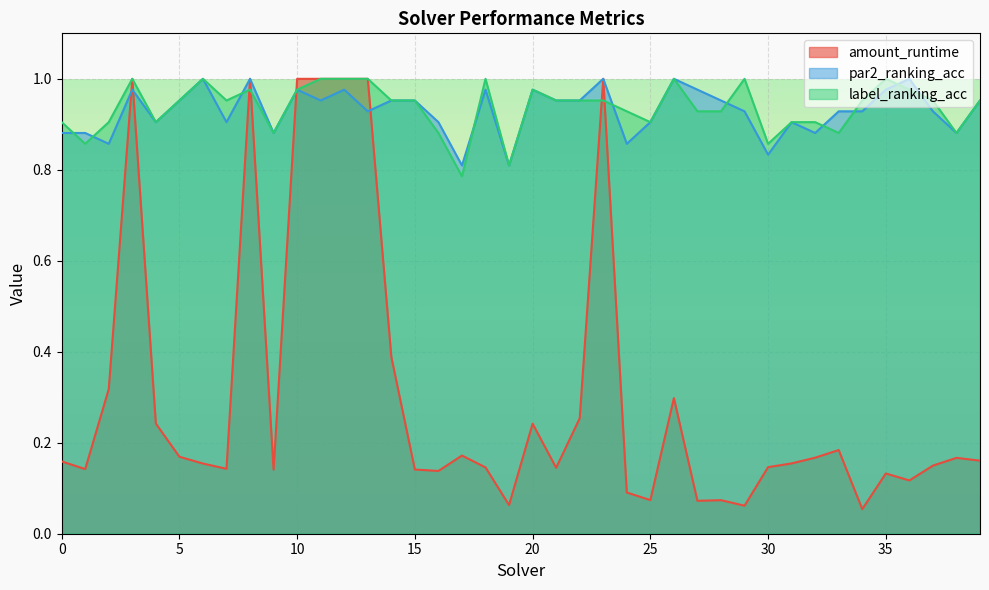

Reading right to left, transcribe all the data shown in this chart.

amount_runtime: 0.2	0.2	0.1	0.1	0.1	0.1	0.2	0.2	0.2	0.1	0.1	0.1	0.1	0.3	0.1	0.1	1.0	0.3	0.1	0.2	0.1	0.1	0.2	0.1	0.1	0.4	1.0	1.0	1.0	1.0	0.1	1.0	0.1	0.2	0.2	0.2	1.0	0.3	0.1	0.2
par2_ranking_acc: 1.0	0.9	0.9	1.0	1.0	0.9	0.9	0.9	0.9	0.8	0.9	1.0	1.0	1.0	0.9	0.9	1.0	1.0	1.0	1.0	0.8	1.0	0.8	0.9	1.0	1.0	0.9	1.0	1.0	1.0	0.9	1.0	0.9	1.0	1.0	0.9	1.0	0.9	0.9	0.9
label_ranking_acc: 1.0	0.9	1.0	1.0	1.0	1.0	0.9	0.9	0.9	0.9	1.0	0.9	0.9	1.0	0.9	0.9	1.0	1.0	1.0	1.0	0.8	1.0	0.8	0.9	1.0	1.0	1.0	1.0	1.0	1.0	0.9	1.0	1.0	1.0	1.0	0.9	1.0	0.9	0.9	0.9